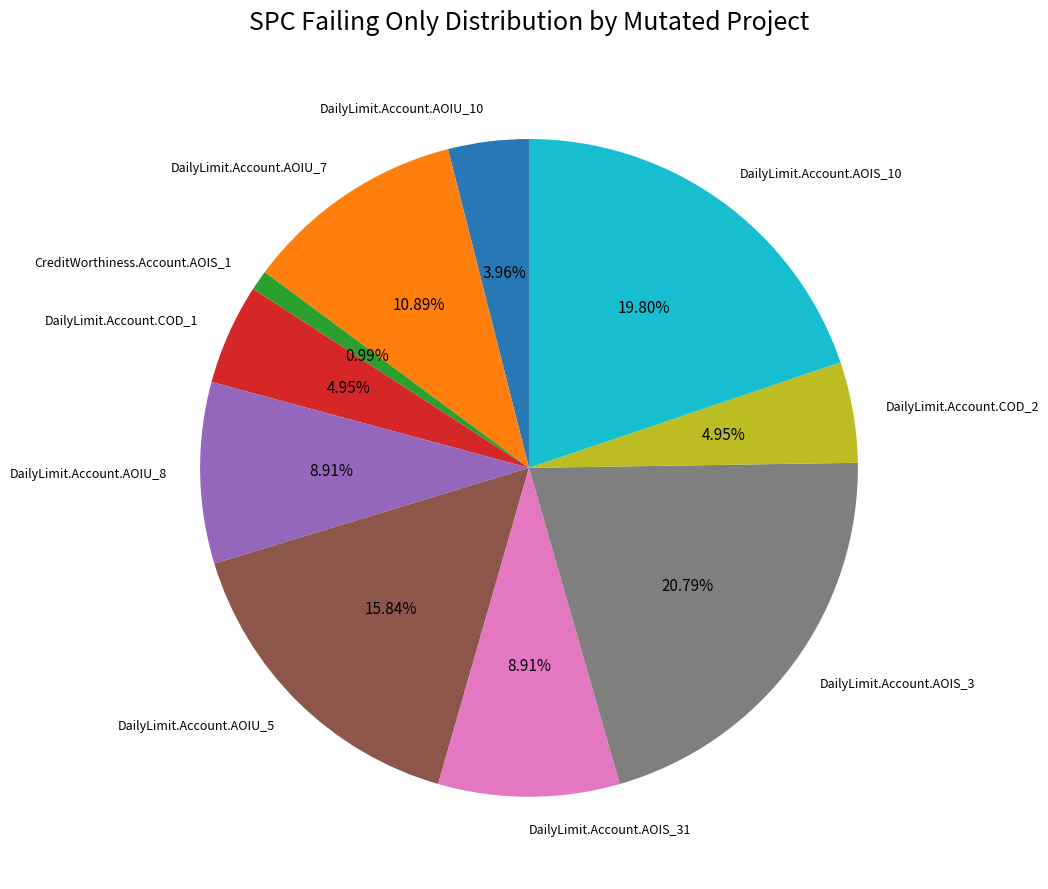

Combined, do DailyLimit.Account.AOIS_10 and DailyLimit.Account.AOIU_10 account for over 50%?

No